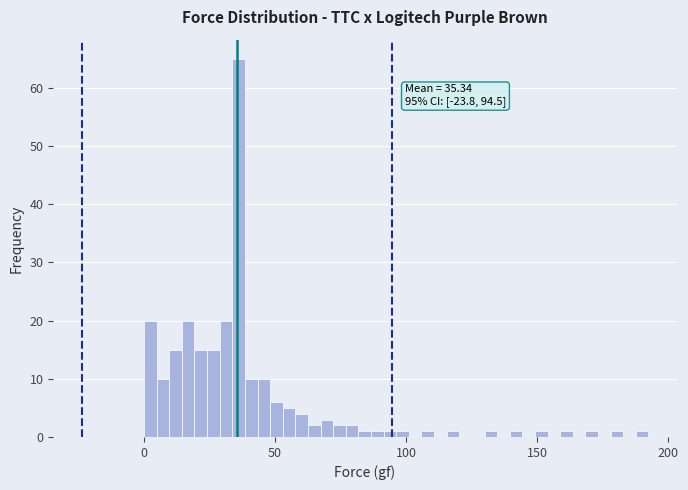

Read against the x-axis, roughly where is the centre of the tallest bar?

35